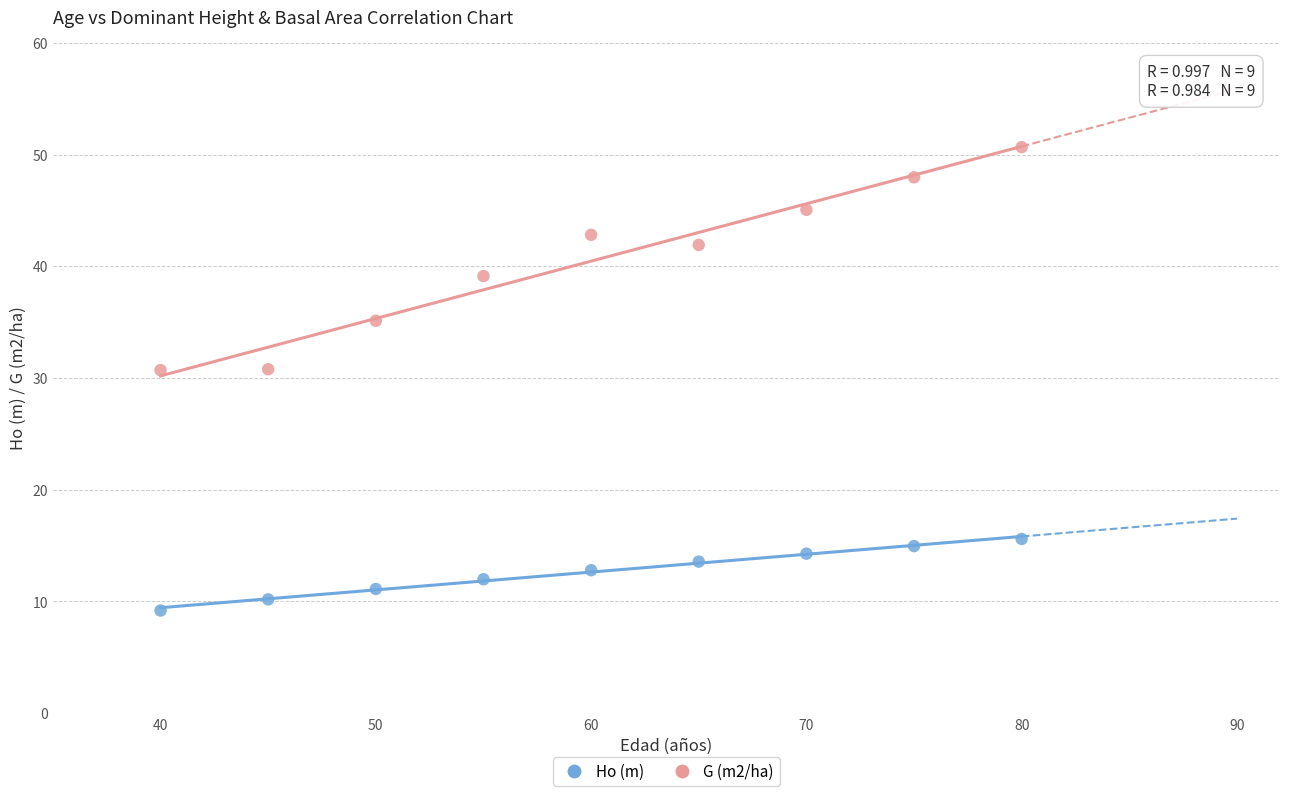

Across all data points, what is the range of Y values (max minus min)?

41.5